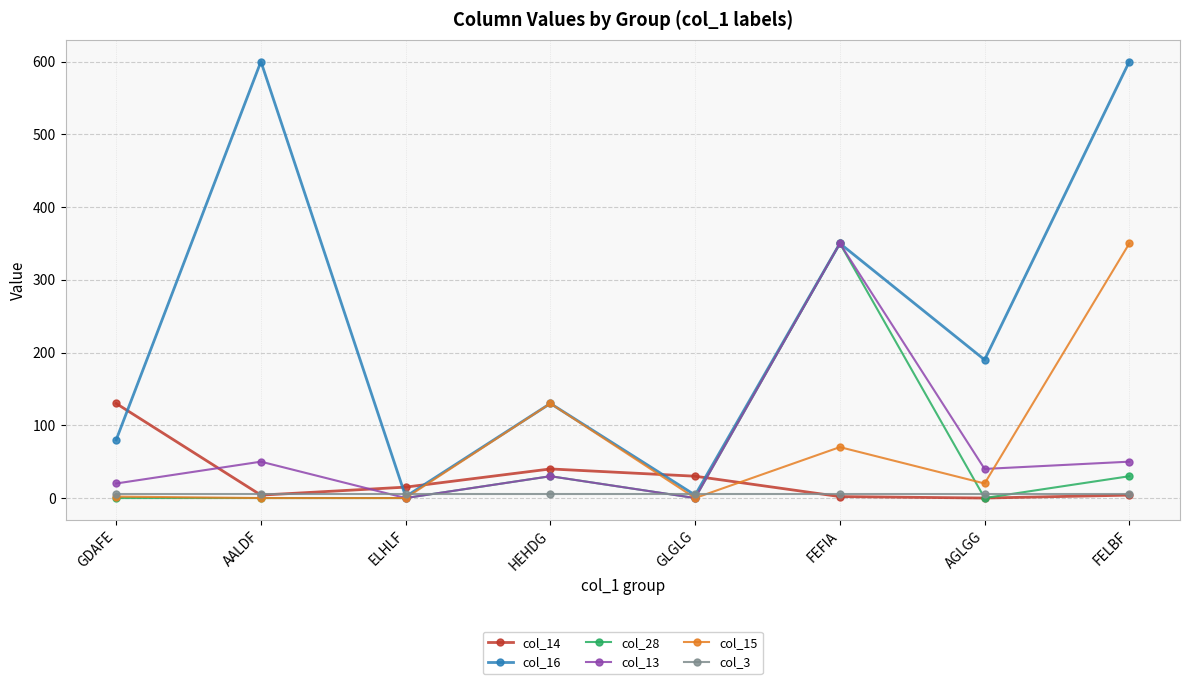

The col_15 series shows 0 at AALDF. True or false?

True